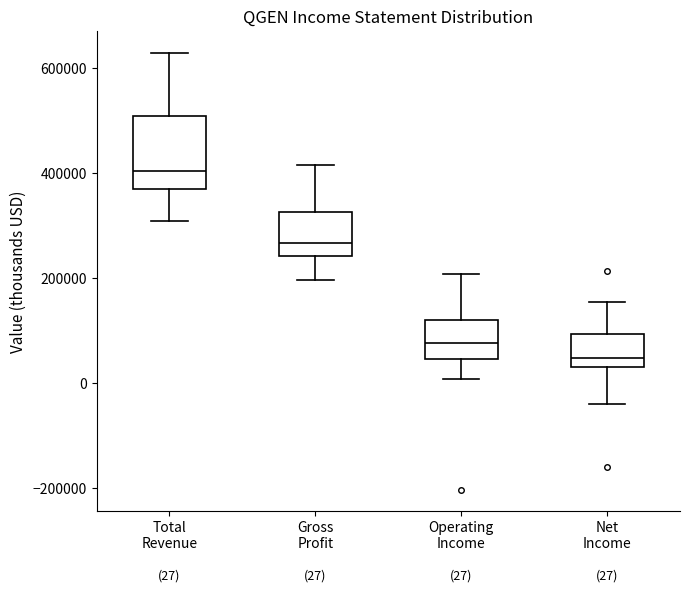

Which box has the lowest median line?

Net Income